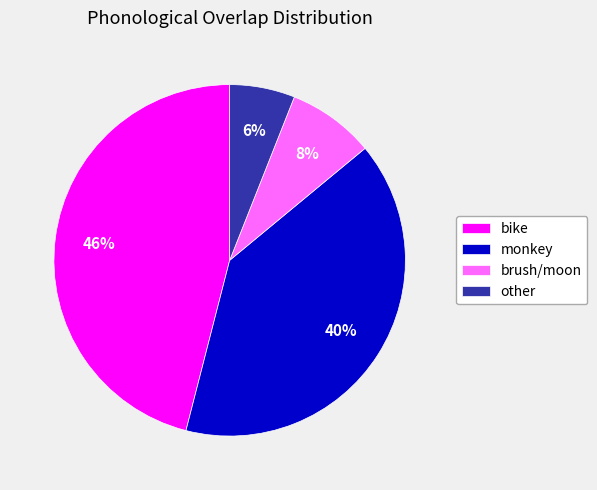

Is there a majority slice in this chart?

No